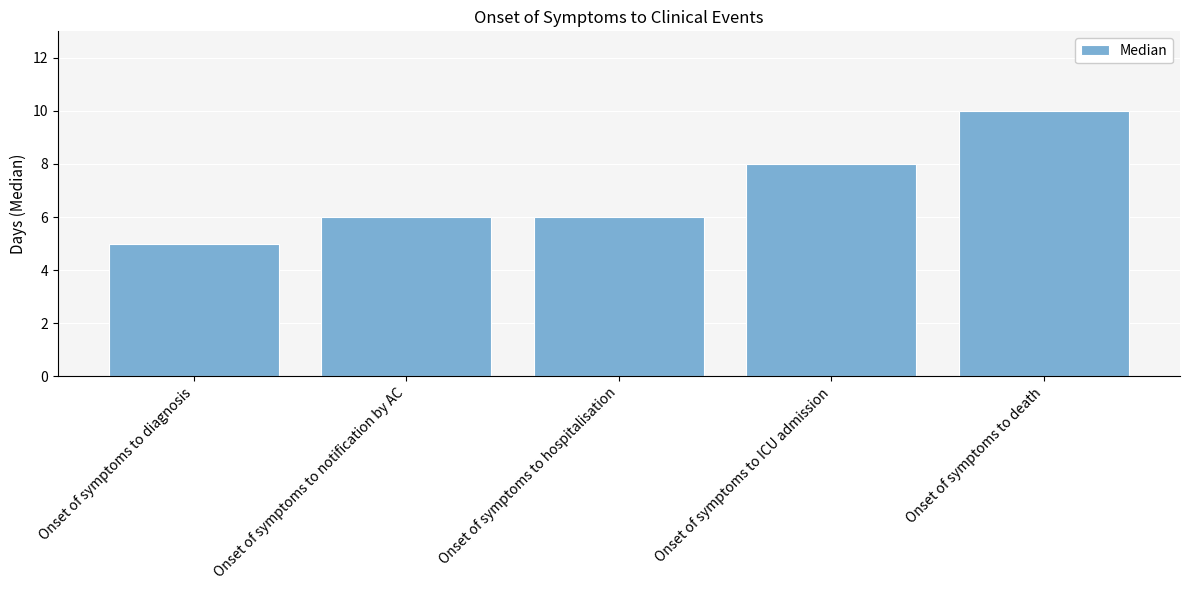

What is the difference between the maximum and minimum values?

5